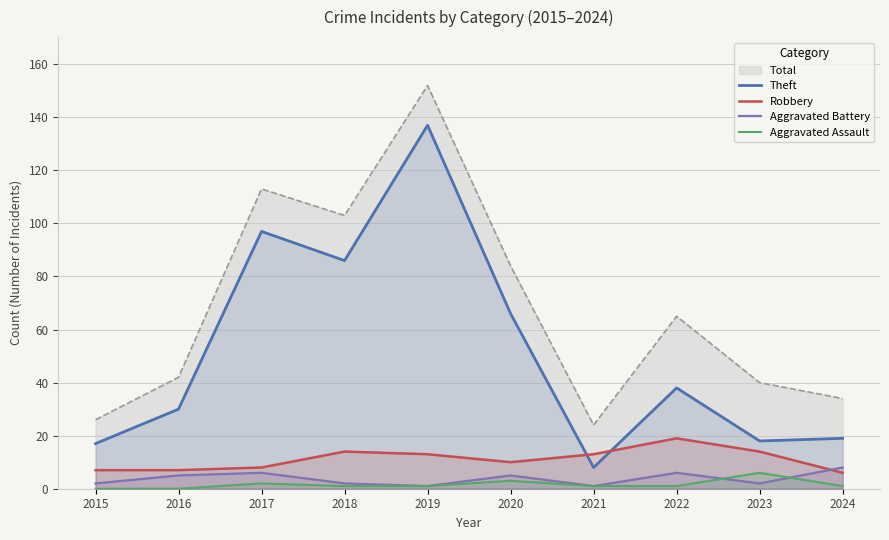

Reading right to left, list all the values displayed in this chart.

Theft: 2024=19	2023=18	2022=38	2021=8	2020=66	2019=137	2018=86	2017=97	2016=30	2015=17
Robbery: 2024=6	2023=14	2022=19	2021=13	2020=10	2019=13	2018=14	2017=8	2016=7	2015=7
Aggravated Battery: 2024=8	2023=2	2022=6	2021=1	2020=5	2019=1	2018=2	2017=6	2016=5	2015=2
Aggravated Assault: 2024=1	2023=6	2022=1	2021=1	2020=3	2019=1	2018=1	2017=2	2016=0	2015=0